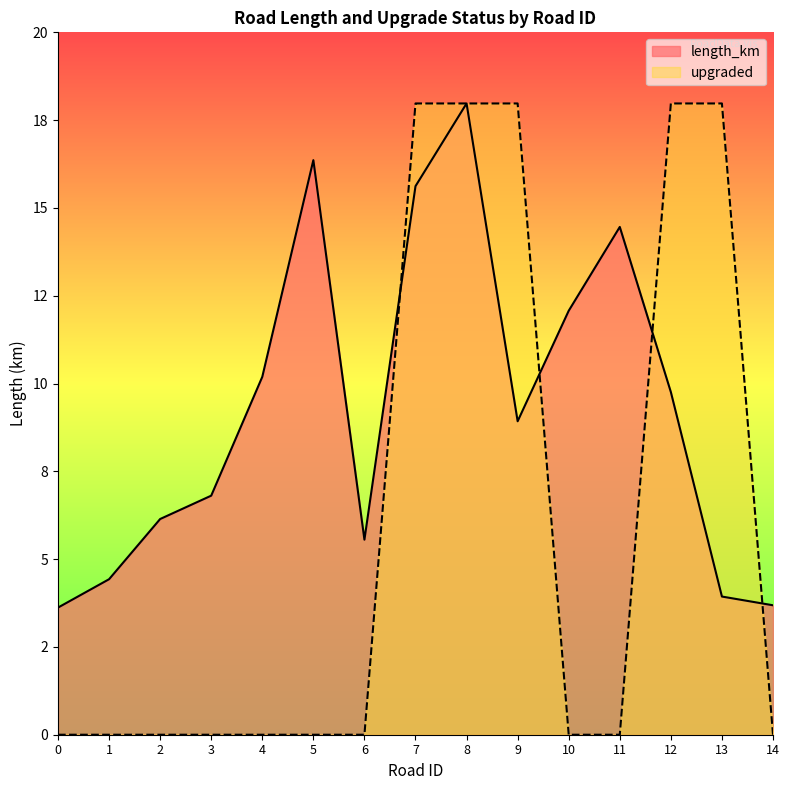

Between 2 and 8, which series saw the biggest shift?

upgraded